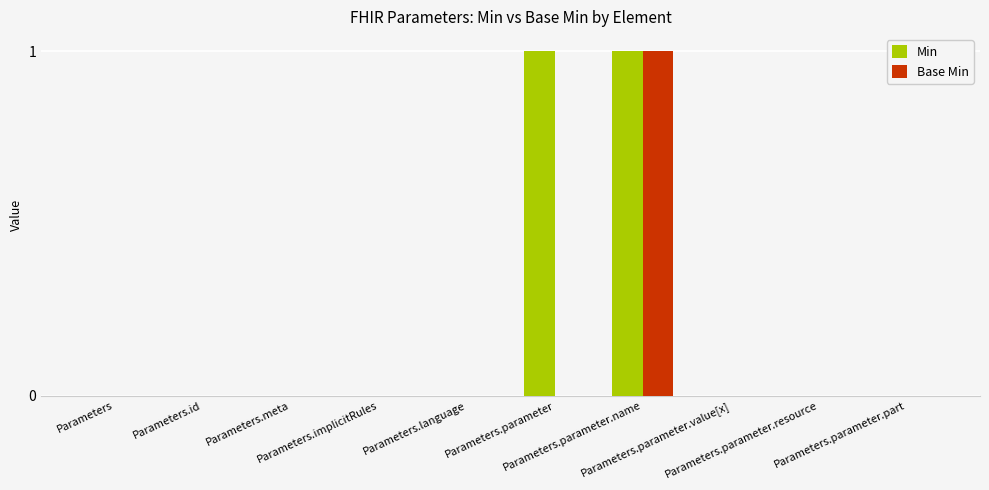

Which series has the largest total across all categories?

Min